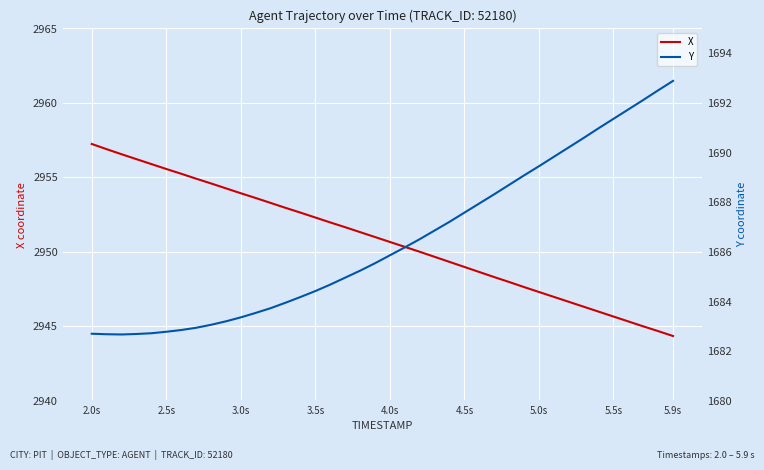

What is the lowest value of the X series?

2944.3